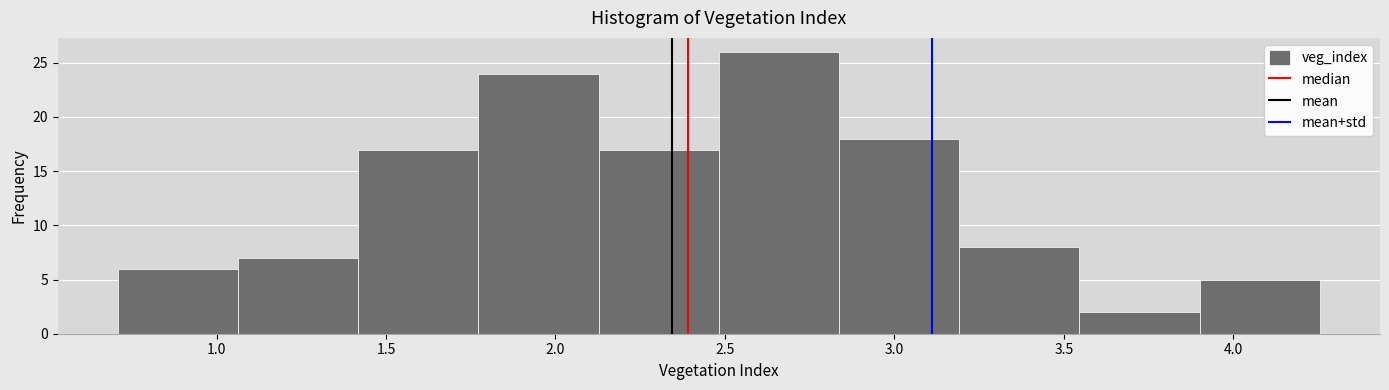

Reading left to right, list every bar in this chart as the range it spans on the x-axis followed by its height. Neither the bar edges nor the heights are printed on the chart, so give them approximately, as read against the axes.

0.70 to 1.05: 6
1.05 to 1.40: 7
1.40 to 1.75: 17
1.75 to 2.15: 24
2.15 to 2.50: 17
2.50 to 2.85: 26
2.85 to 3.20: 18
3.20 to 3.55: 8
3.55 to 3.90: 2
3.90 to 4.25: 5